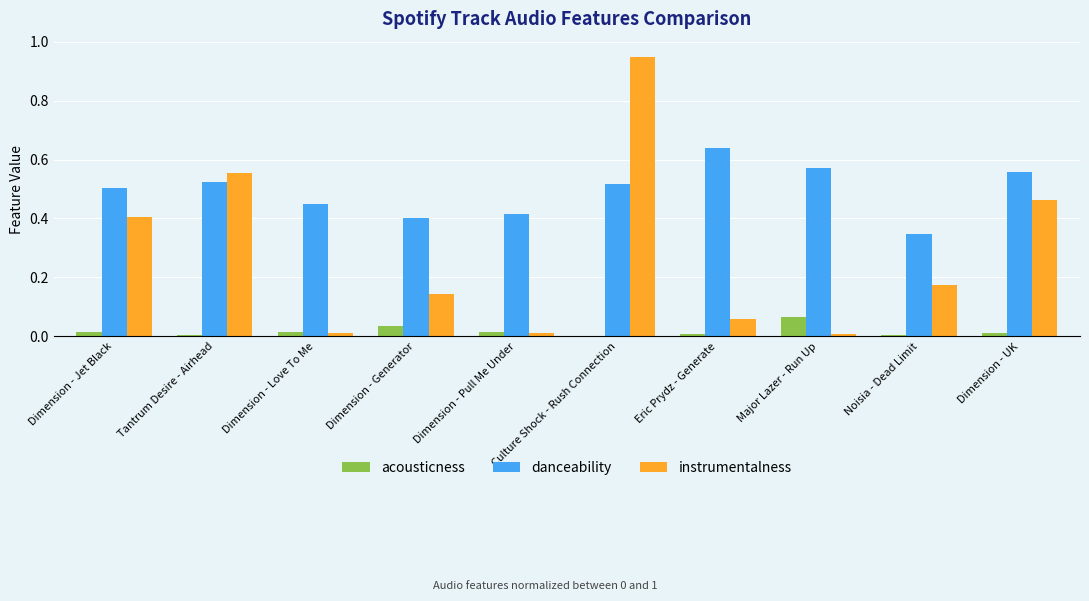

What is the sum of all instrumentalness values?

2.8